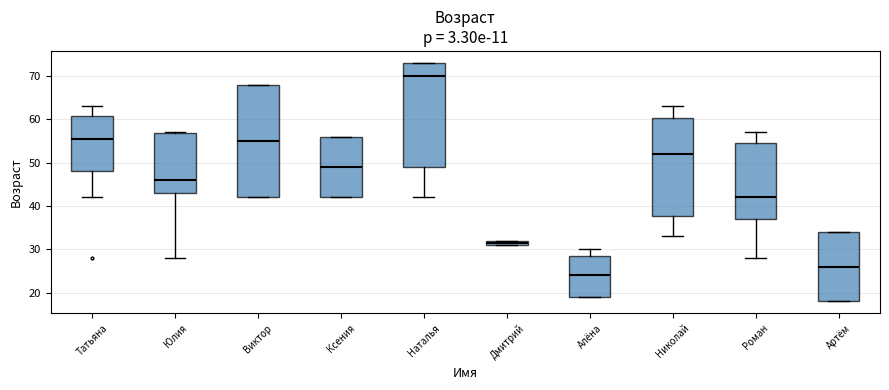

Where is the upper edge of the box for Ксения on the y-axis? The values are not printed on the chart, so give them approximately, as read against the axis.

56